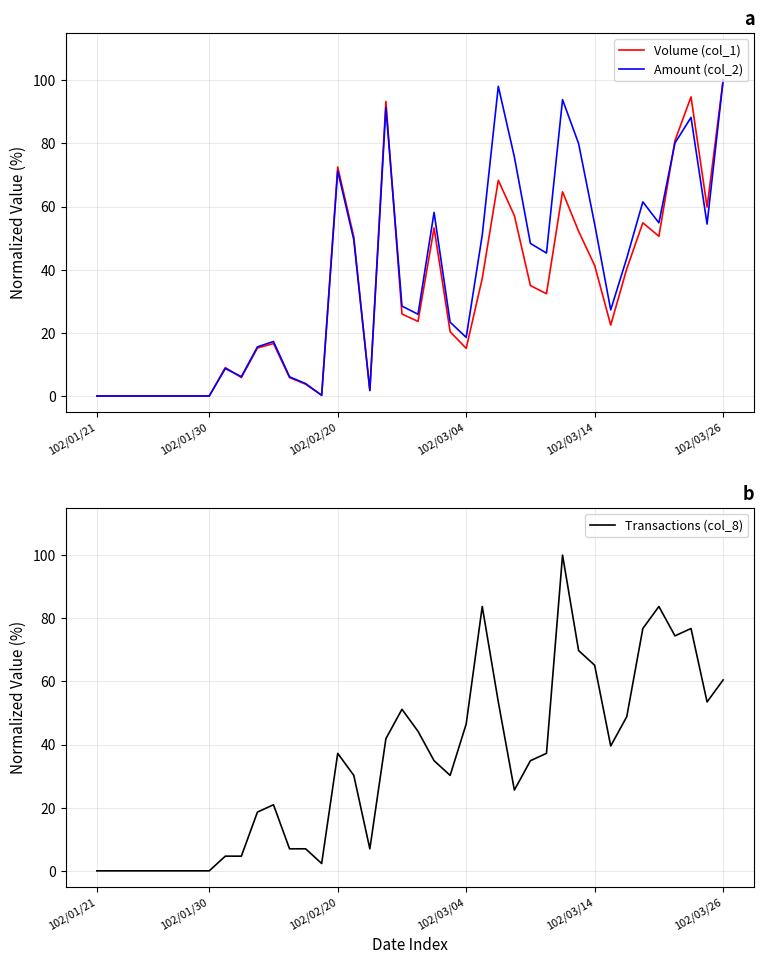

In Amount (col_2), how many points are higher than both neighbors (excluding endpoints)?

9